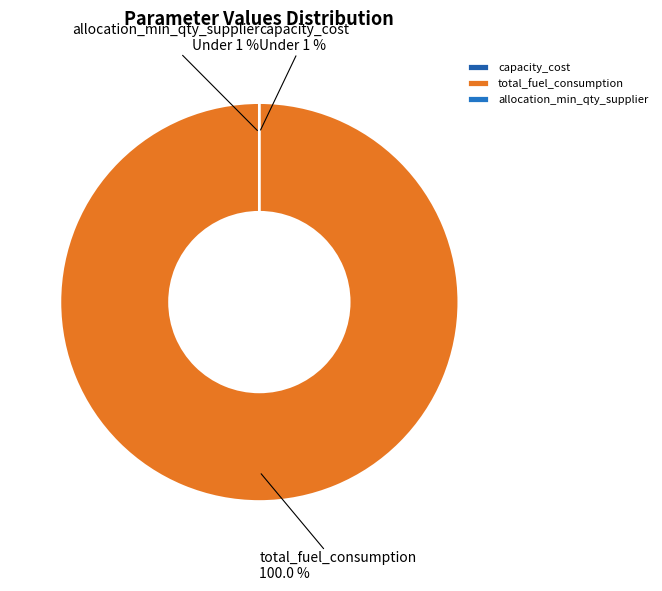

True or false: total_fuel_consumption accounts for 100% of the total.

True